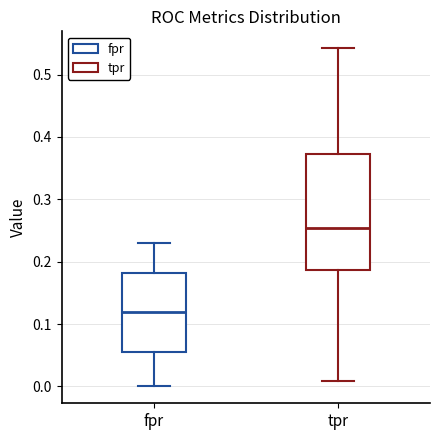

Reading left to right, read every box against the y-axis: the position of its median line, the range the box covers, and the ends of its whiskers. The values are not printed on the chart, so give them approximately, as read against the axis.

fpr: median 0.12, box 0.06 to 0.18, whiskers 0.00 to 0.23
tpr: median 0.25, box 0.19 to 0.37, whiskers 0.01 to 0.54